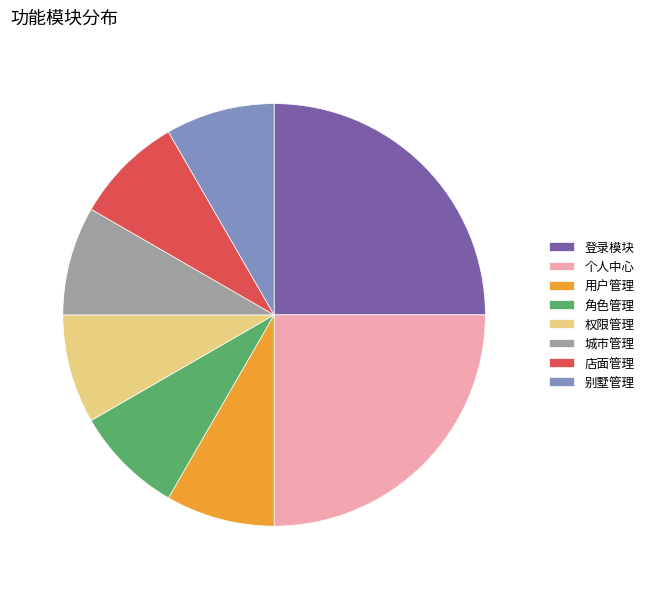

Does 个人中心 account for over 50% of the chart?

No